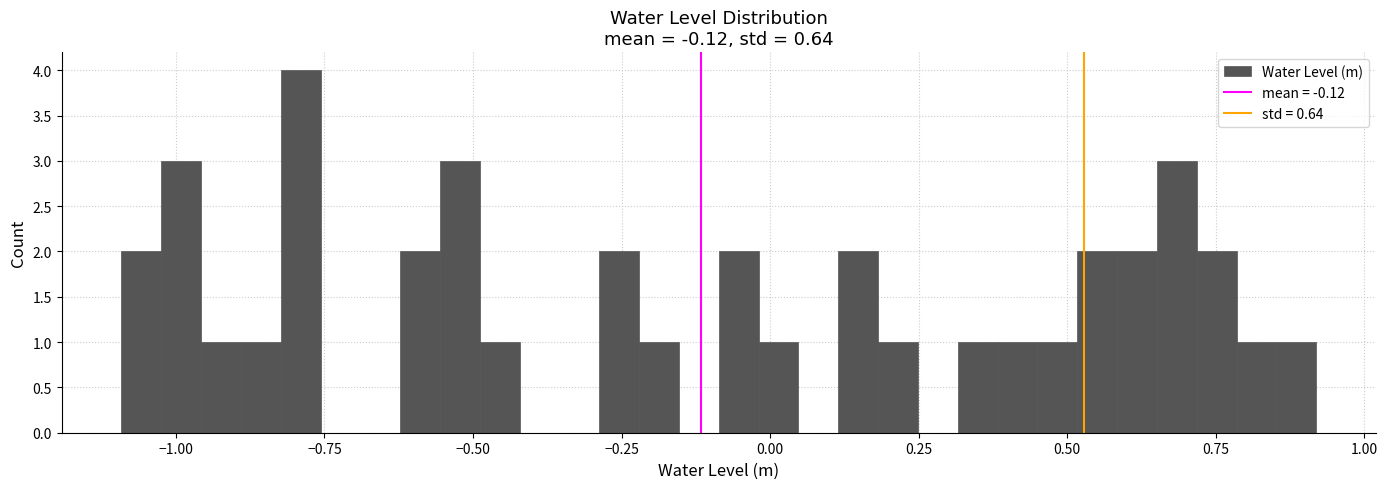

Around what value on the x-axis is the tallest bar? Give the approximate position of its centre, as read against the axis.

-0.80